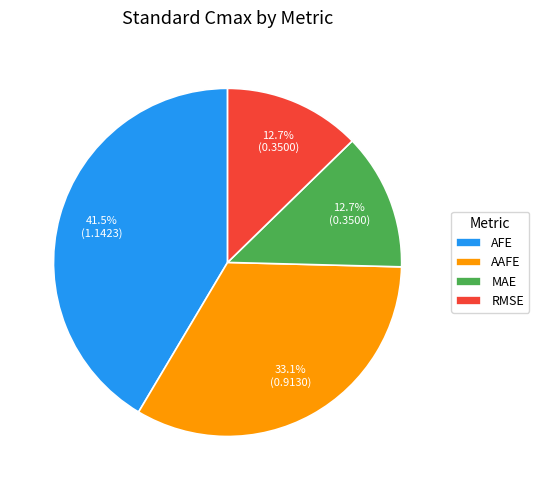

To the nearest percent, what percentage of the pie is RMSE?

13%